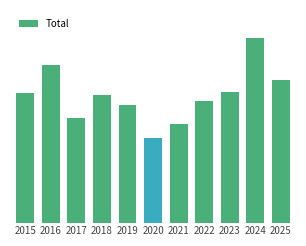

What value does the data have at 2021?

133